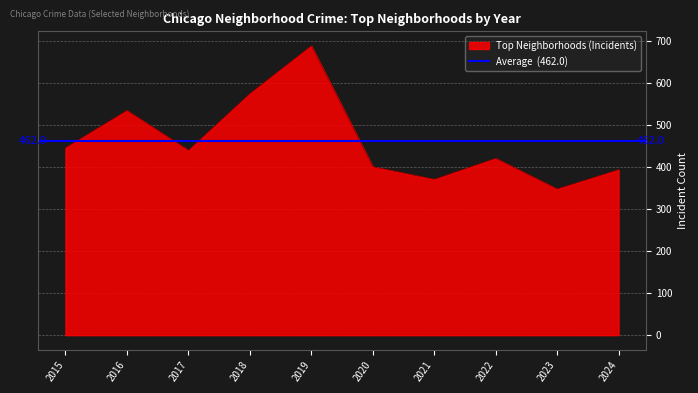

At which label is Top Neighborhoods (Incidents) closest to 518?

2016